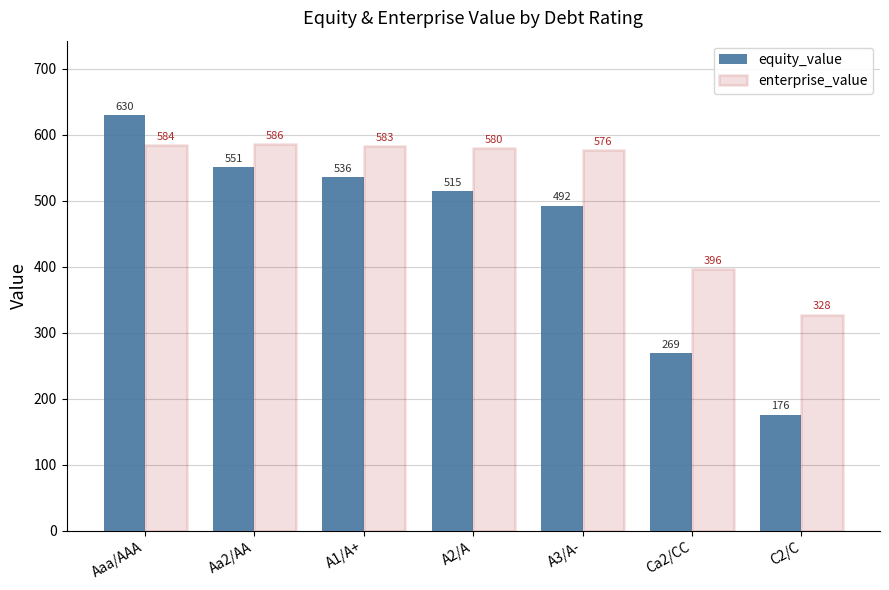

Which series changed the most between A2/A and Ca2/CC?

equity_value